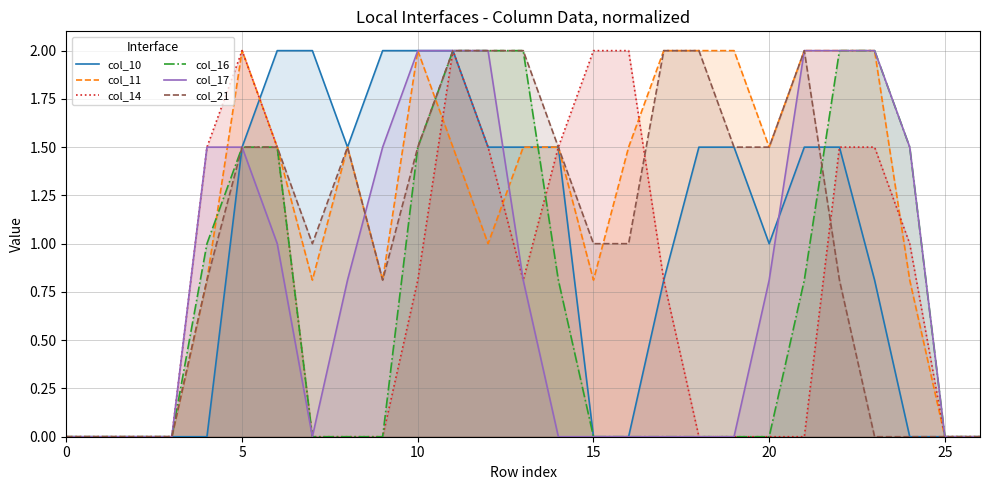

What is the label of the 16th point from the left?

15